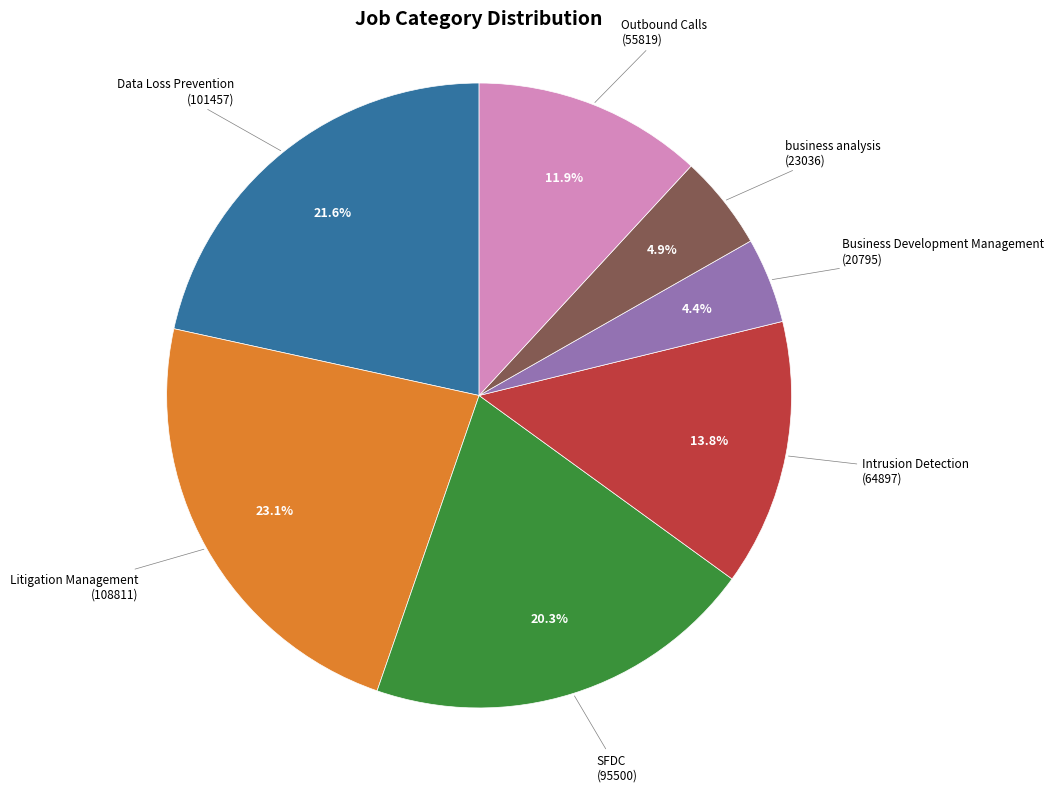

To the nearest percent, what is the combined percentage of Intrusion Detection and business analysis?

19%